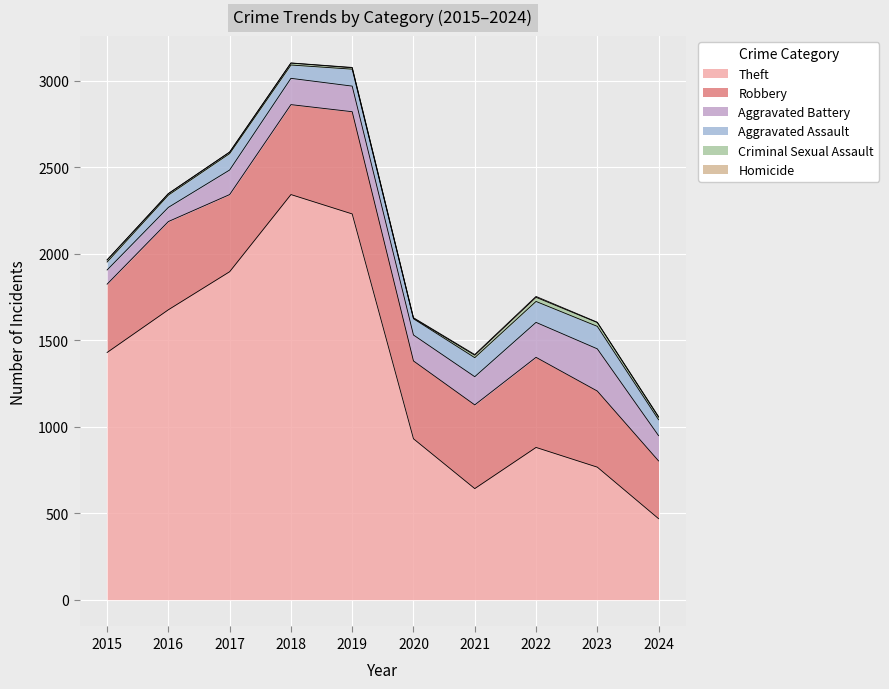

Which series has the largest total across all categories?

Theft